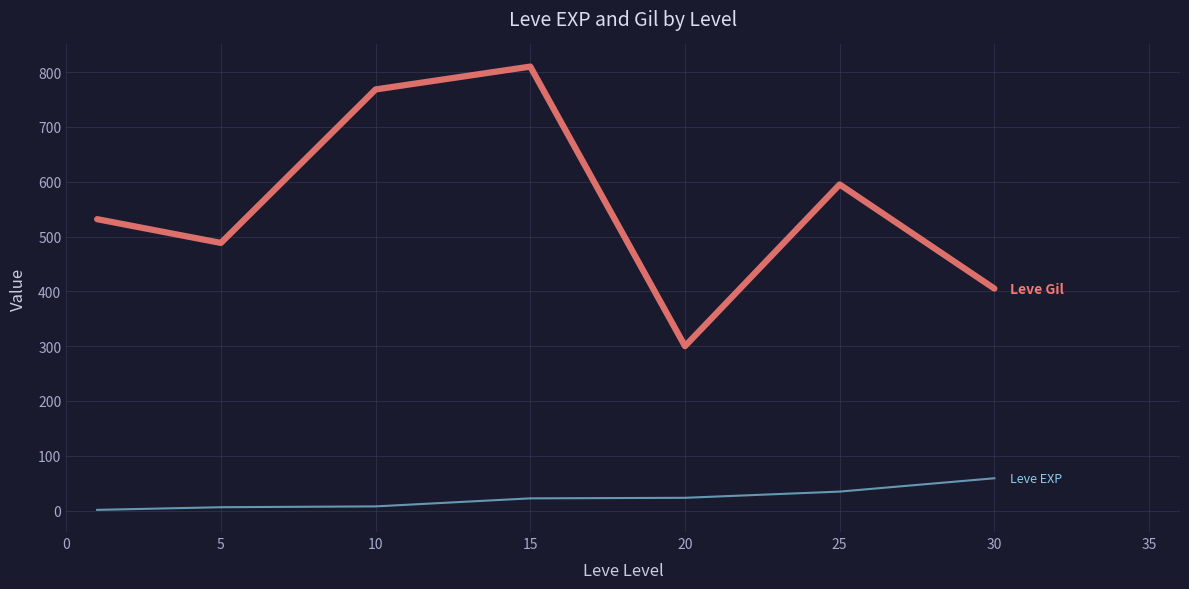

What is the greatest value displayed?

810.0